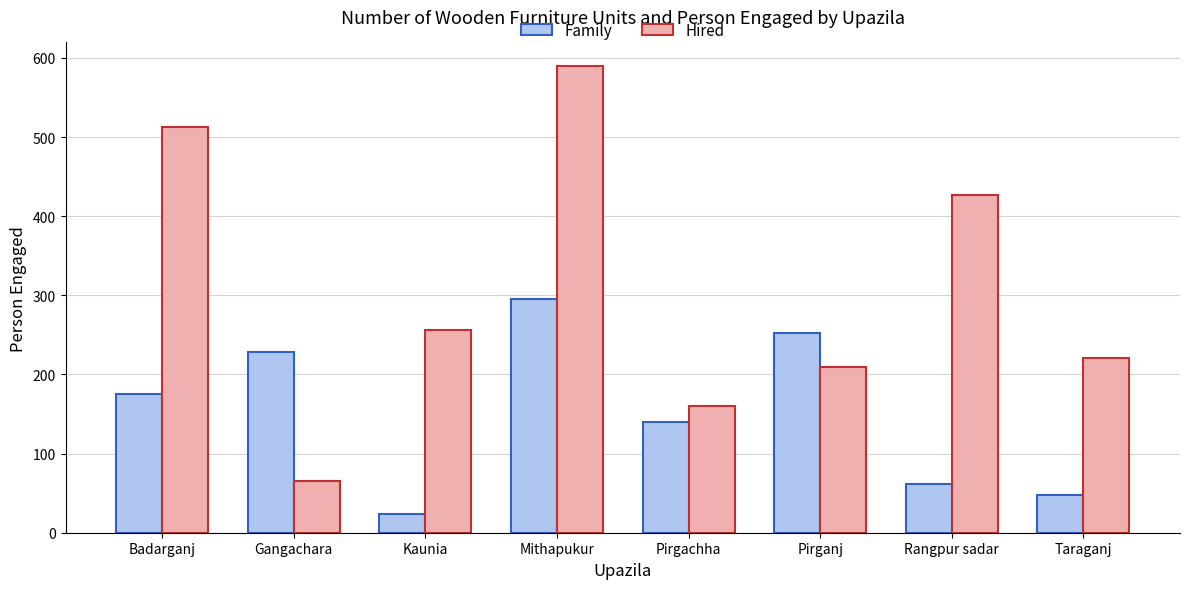

Reading right to left, extract all data points from this chart.

Family: Taraganj=48	Rangpur sadar=61	Pirganj=252	Pirgachha=140	Mithapukur=295	Kaunia=24	Gangachara=228	Badarganj=175
Hired: Taraganj=221	Rangpur sadar=427	Pirganj=210	Pirgachha=160	Mithapukur=590	Kaunia=256	Gangachara=65	Badarganj=513